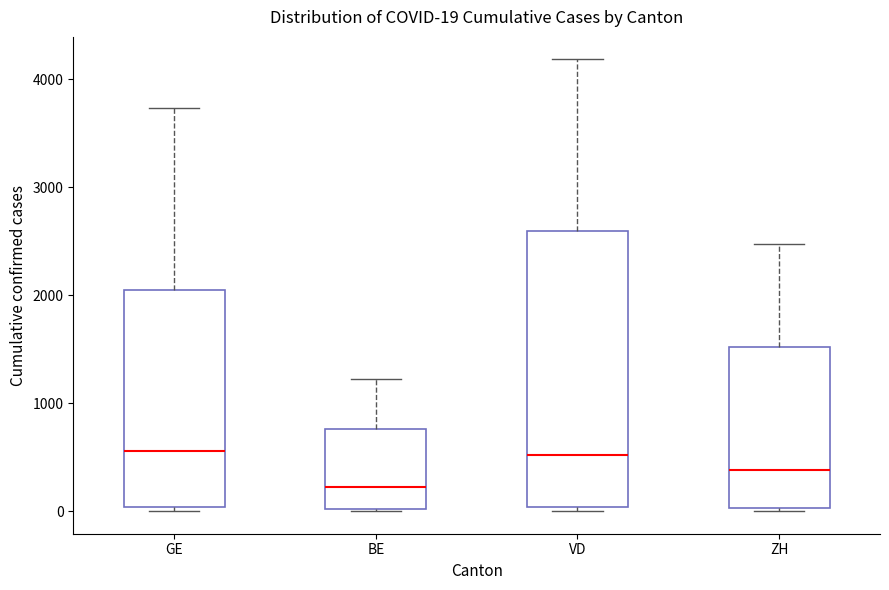

Which box is the tallest, from its lower edge to its upper edge?

VD